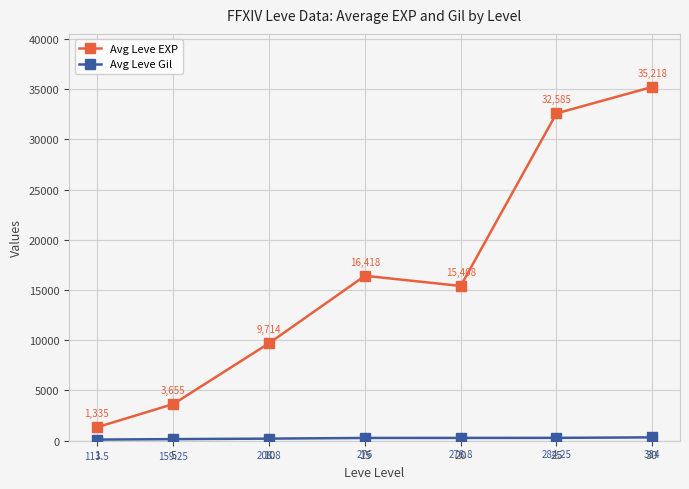

Which series has the largest range (max minus min)?

Avg Leve EXP